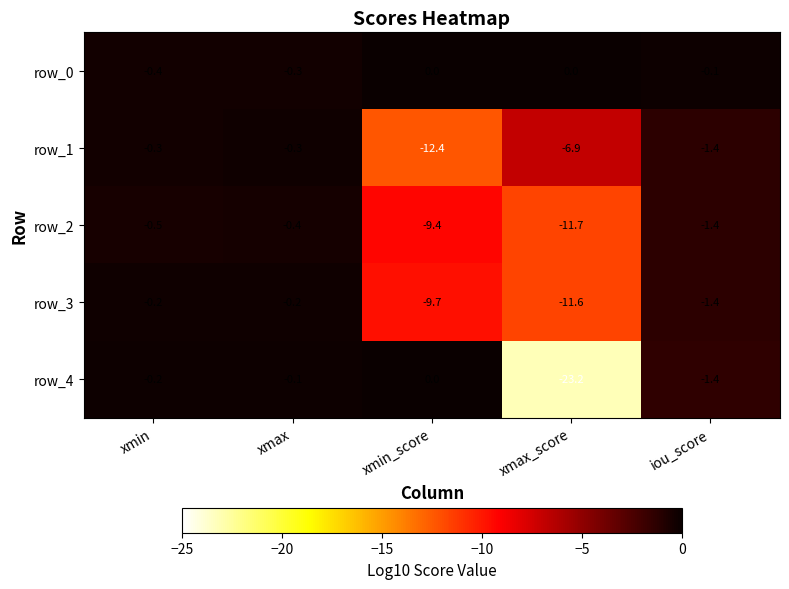

Reading left to right, list all the values displayed in this chart.

row_0: -0.4	-0.3	0.0	0.0	-0.1
row_1: -0.3	-0.3	-12.4	-6.9	-1.4
row_2: -0.5	-0.4	-9.4	-11.7	-1.4
row_3: -0.2	-0.2	-9.7	-11.6	-1.4
row_4: -0.2	-0.1	0.0	-23.2	-1.4